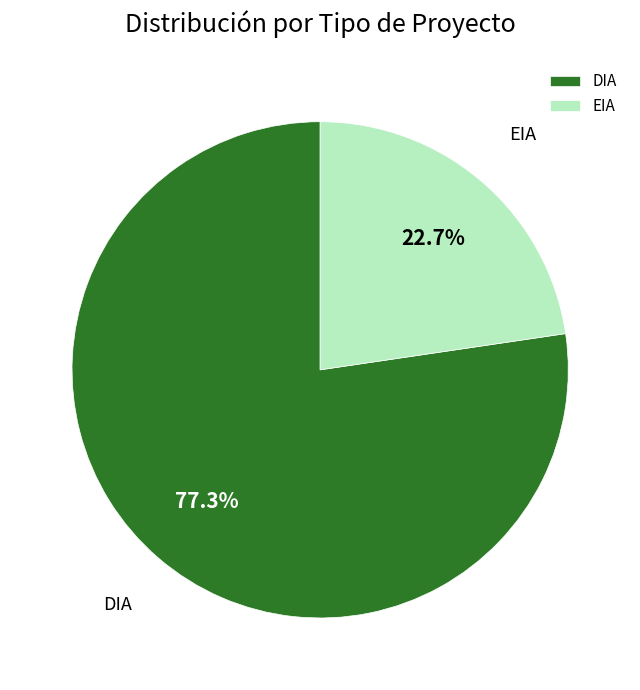

Count the number of slices in the pie.

2